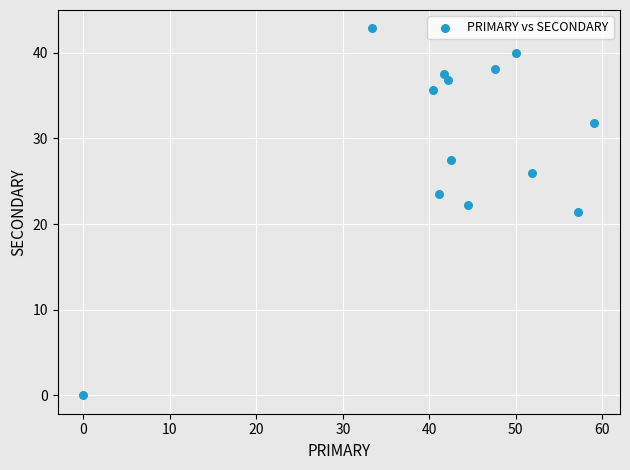

What is the range of Y values (max minus min)?

42.9